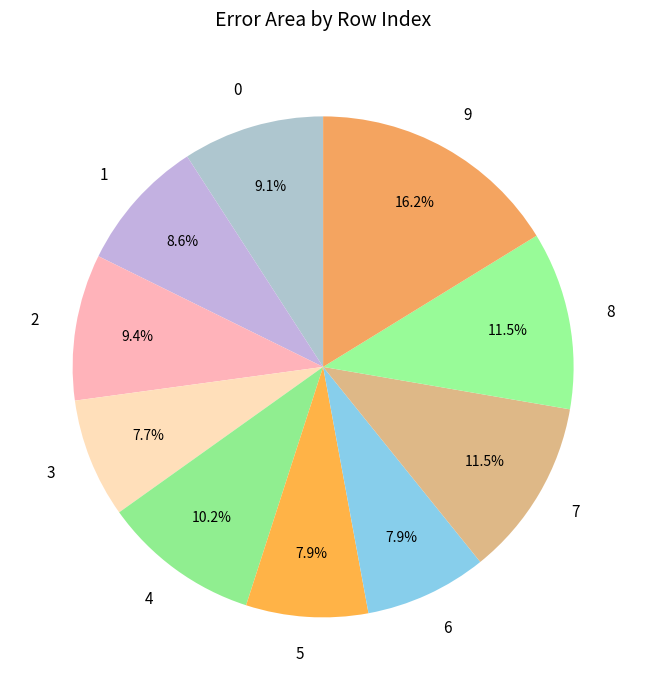

Is there any slice that represents more than half of the pie?

No